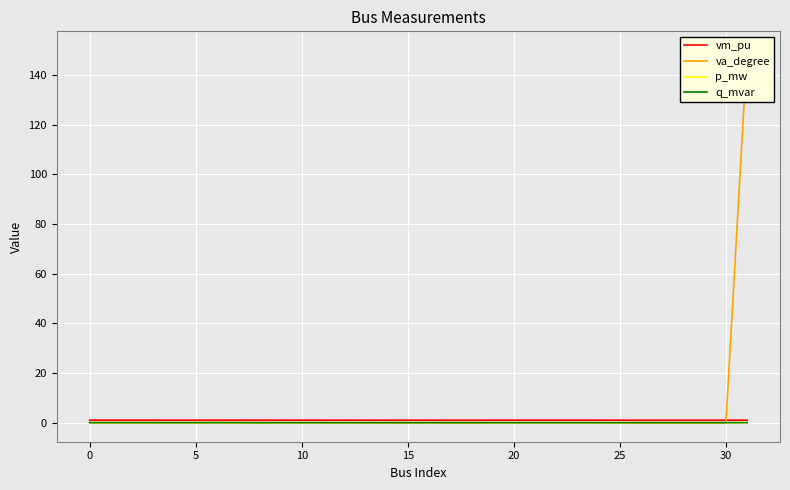

Count the number of categories in the chart.

32